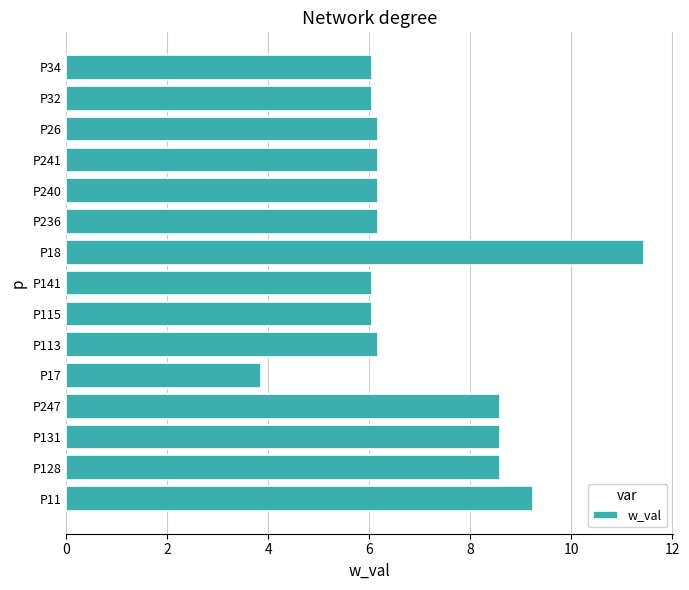

What is the ratio of the value at P128 to the value at P141?

1.4